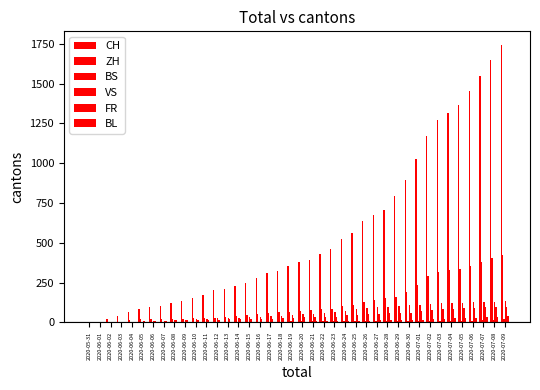

At how many categories does at least one series exceed 1032?

8